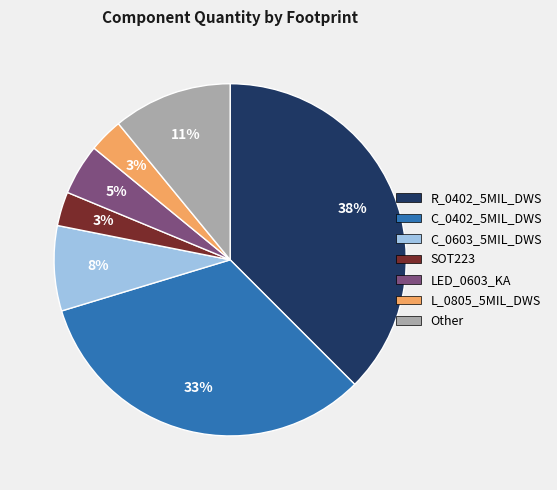

To the nearest percent, what portion does Other represent?

11%